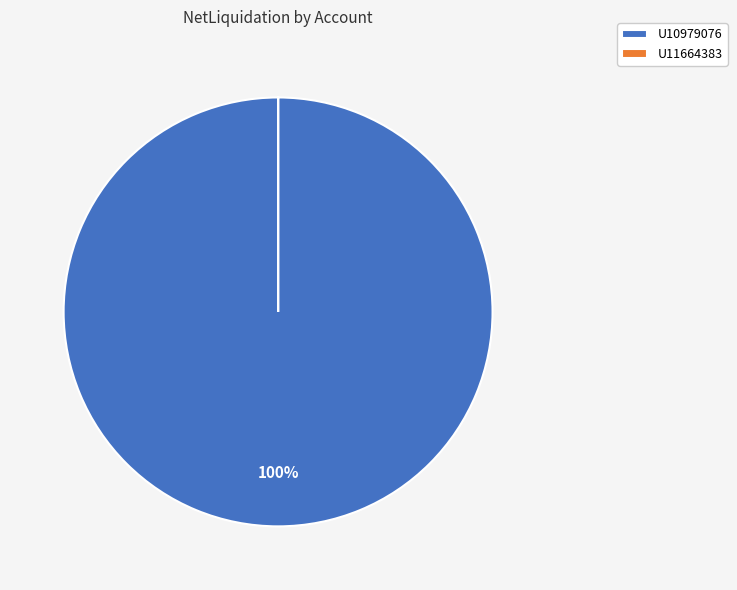

To the nearest percent, what percentage of the pie is U10979076?

100%